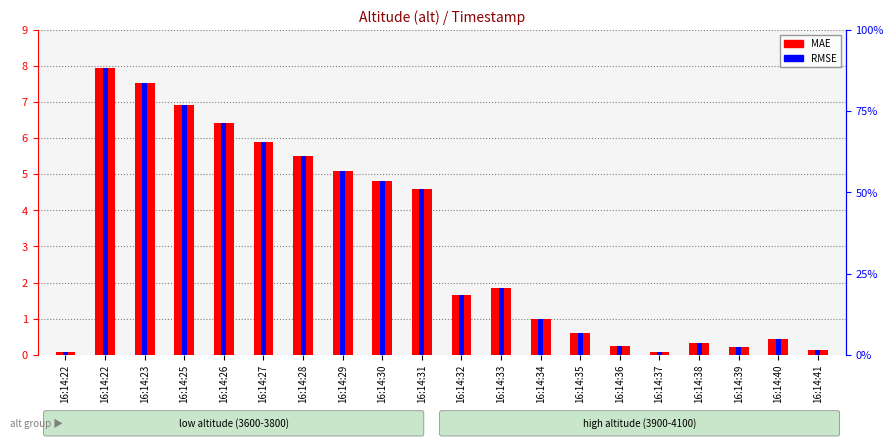

What is the total value across all series at 16:14:39?

0.4